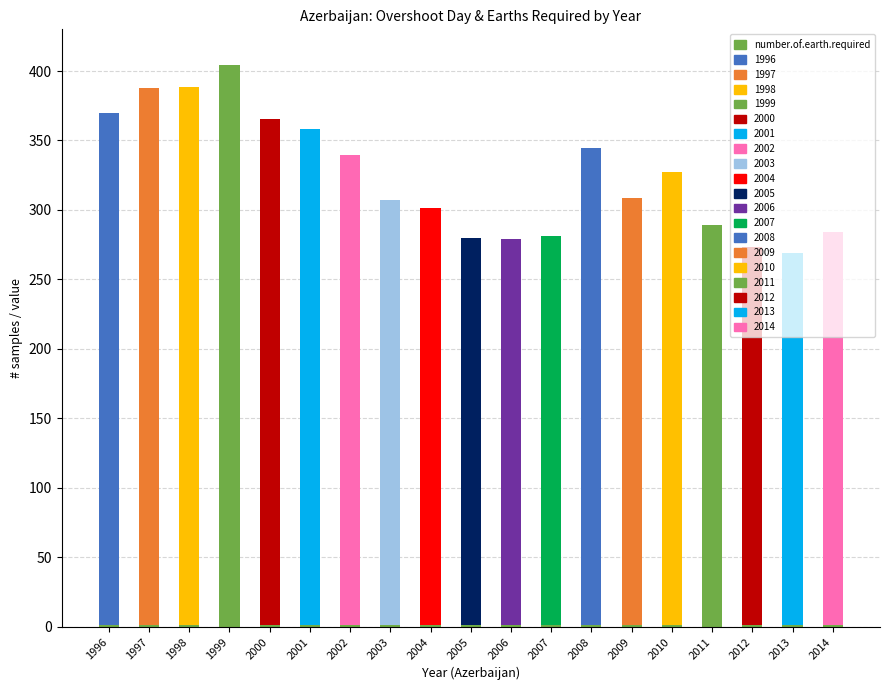

What is the total value across all series at 2003?

307.3